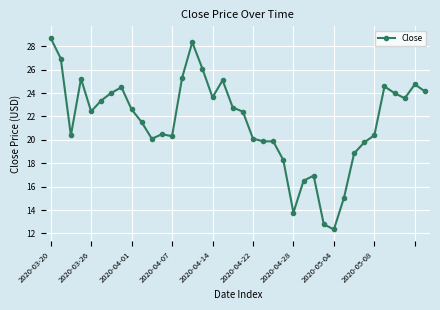

What is the greatest value displayed?

28.7